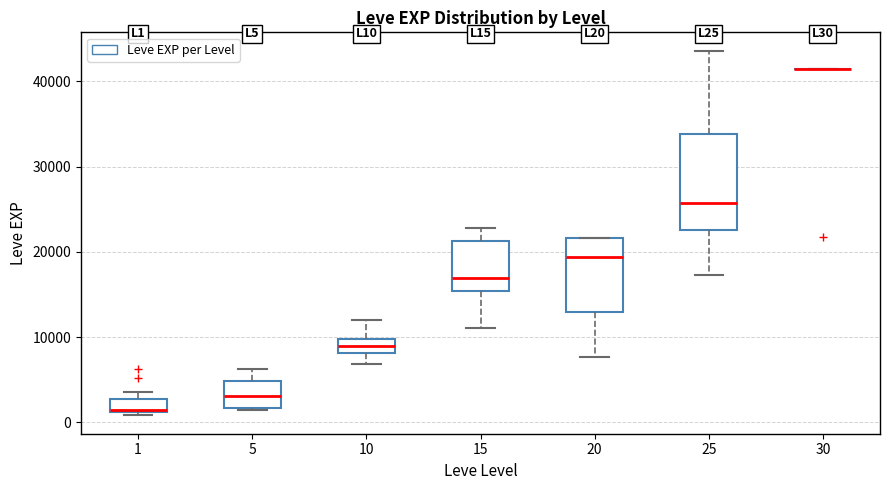

Which box is the tallest, from its lower edge to its upper edge?

25